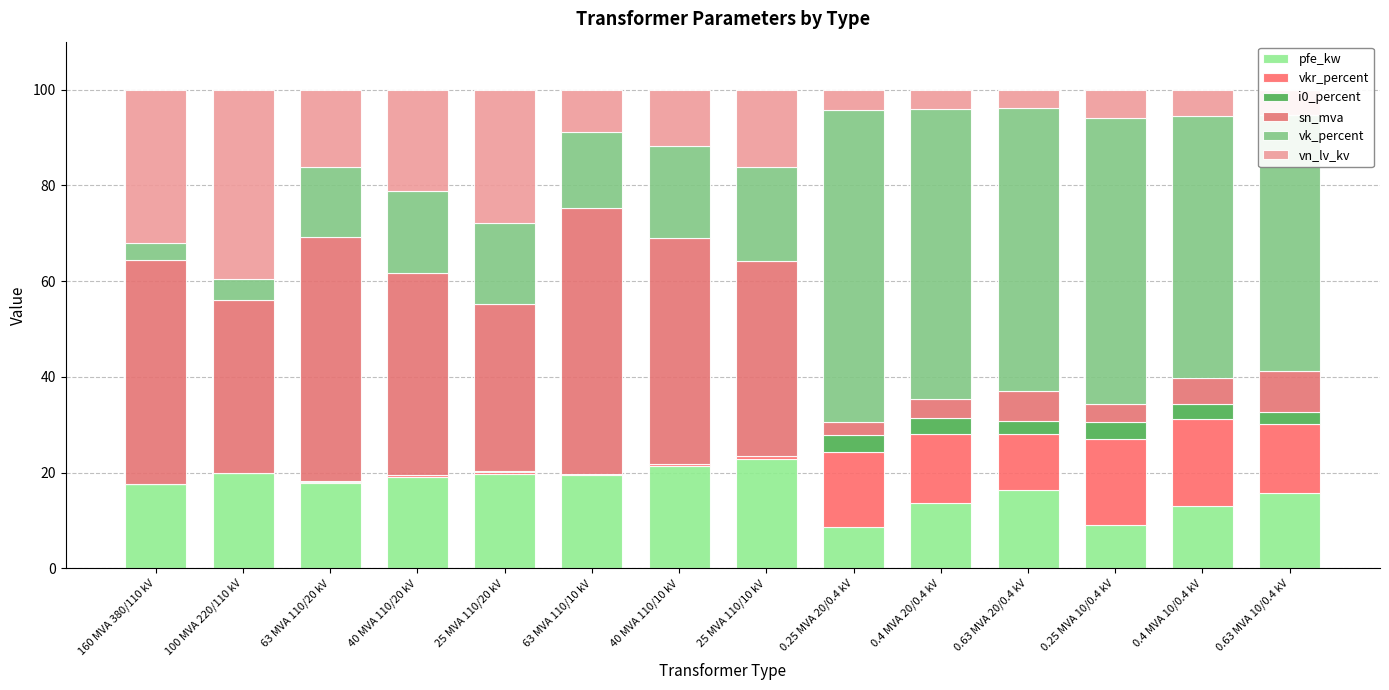

Which series has the largest total across all categories?

vk_percent